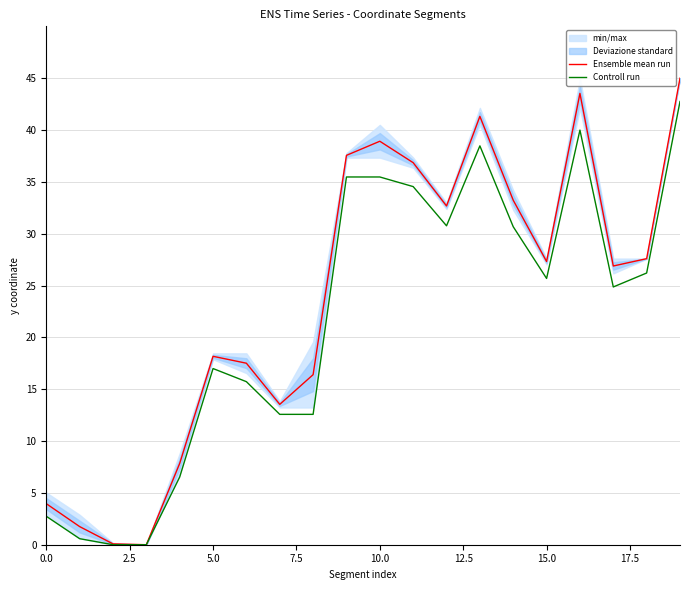

How many interior local peaks does the Ensemble mean run series have?

4